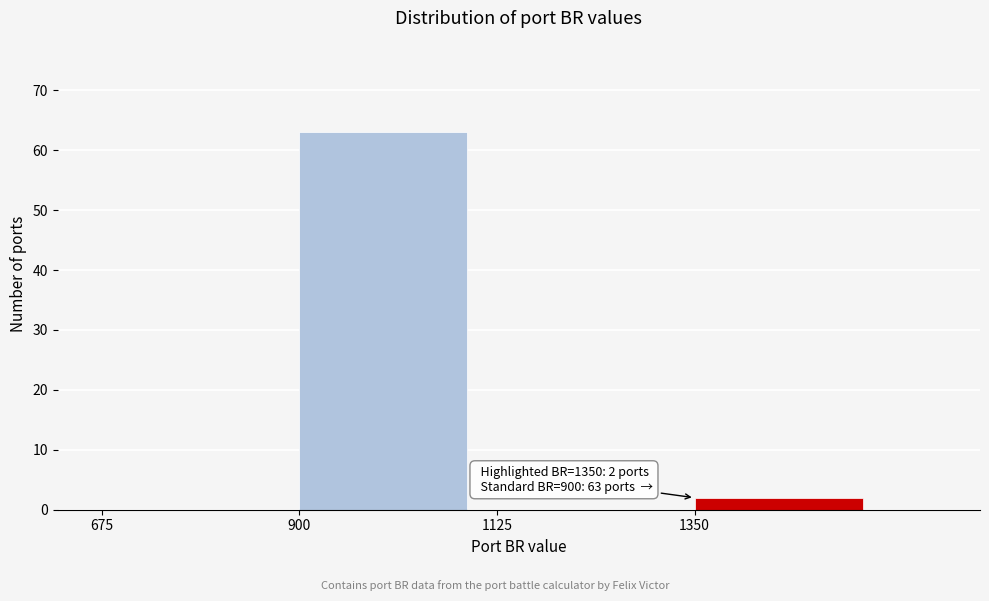

Over which range of the x-axis is the bar tallest?

900 to 1125